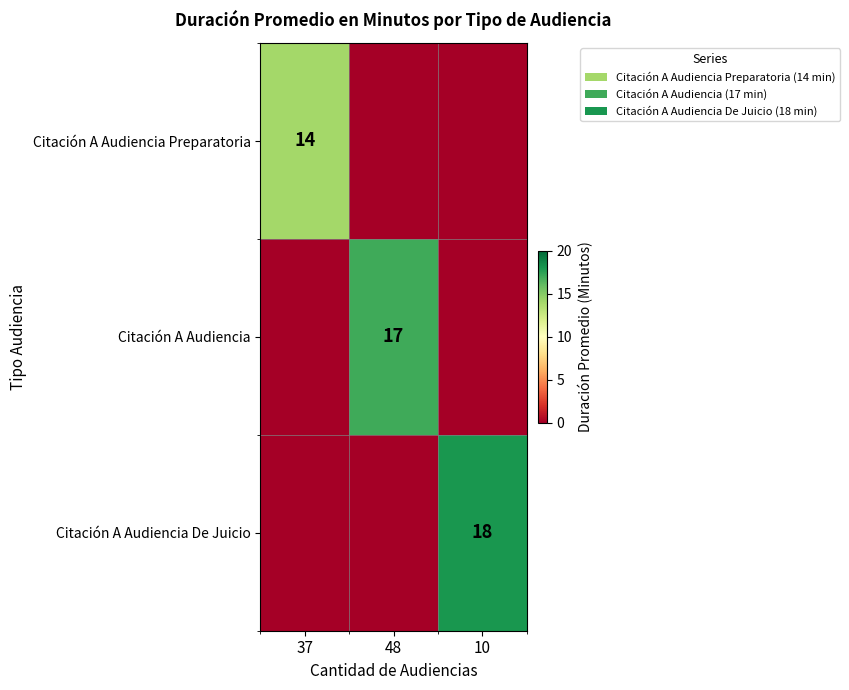

What is the total value across all series at 10?

18